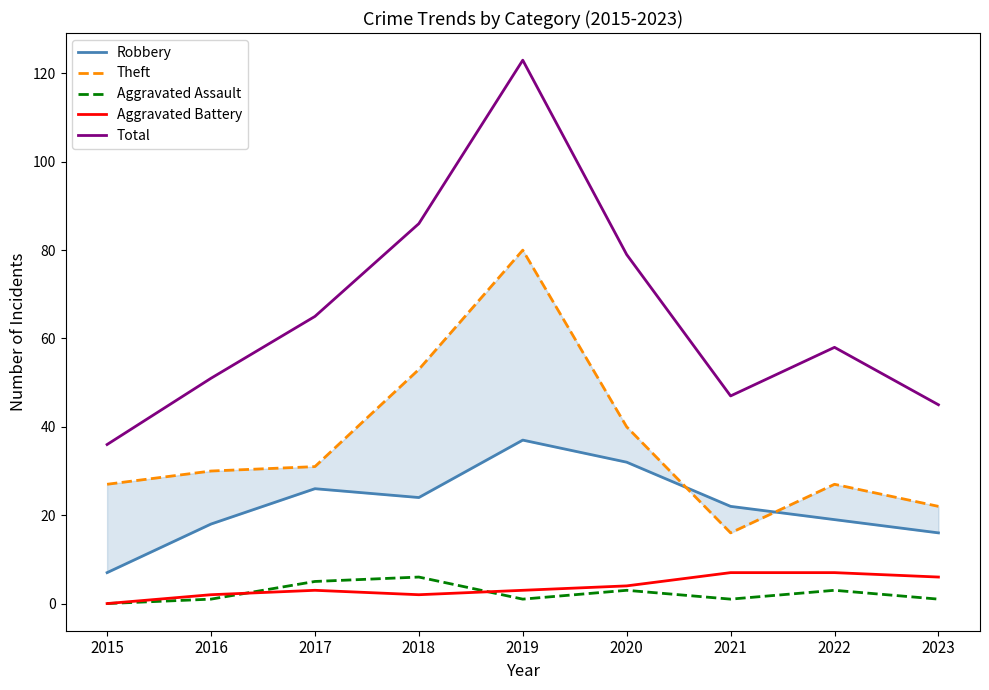

True or false: Aggravated Battery has a value of 4 at 2019.

False